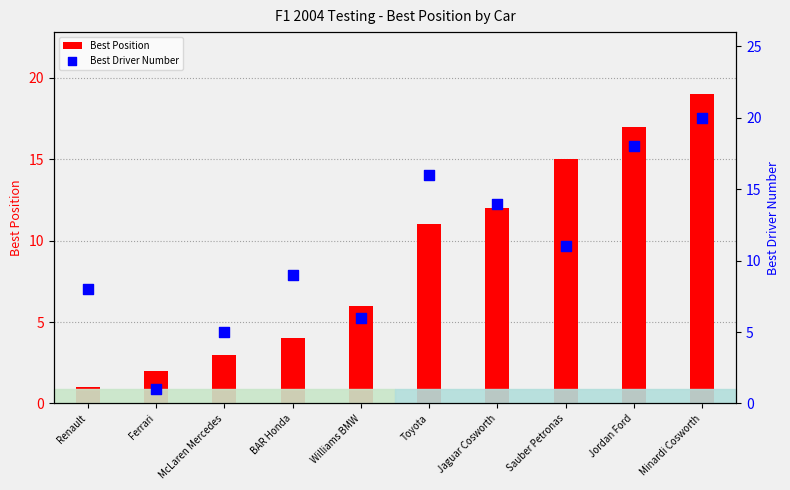

At how many categories does at least one series exceed 6?

7